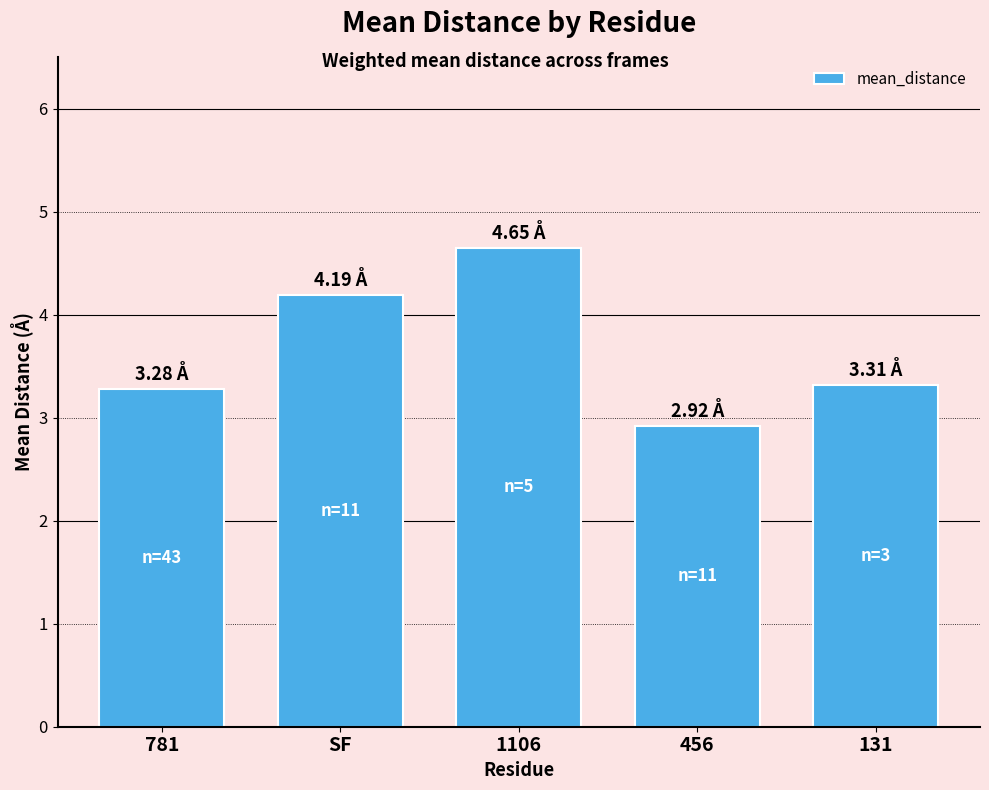

What is the greatest value displayed?

4.6